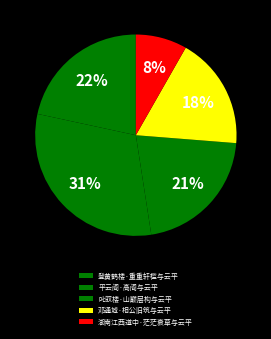

Which has a higher value, 叱驭楼·山巅层构与云平 or 邓通城·相公旧筑与云平?

叱驭楼·山巅层构与云平